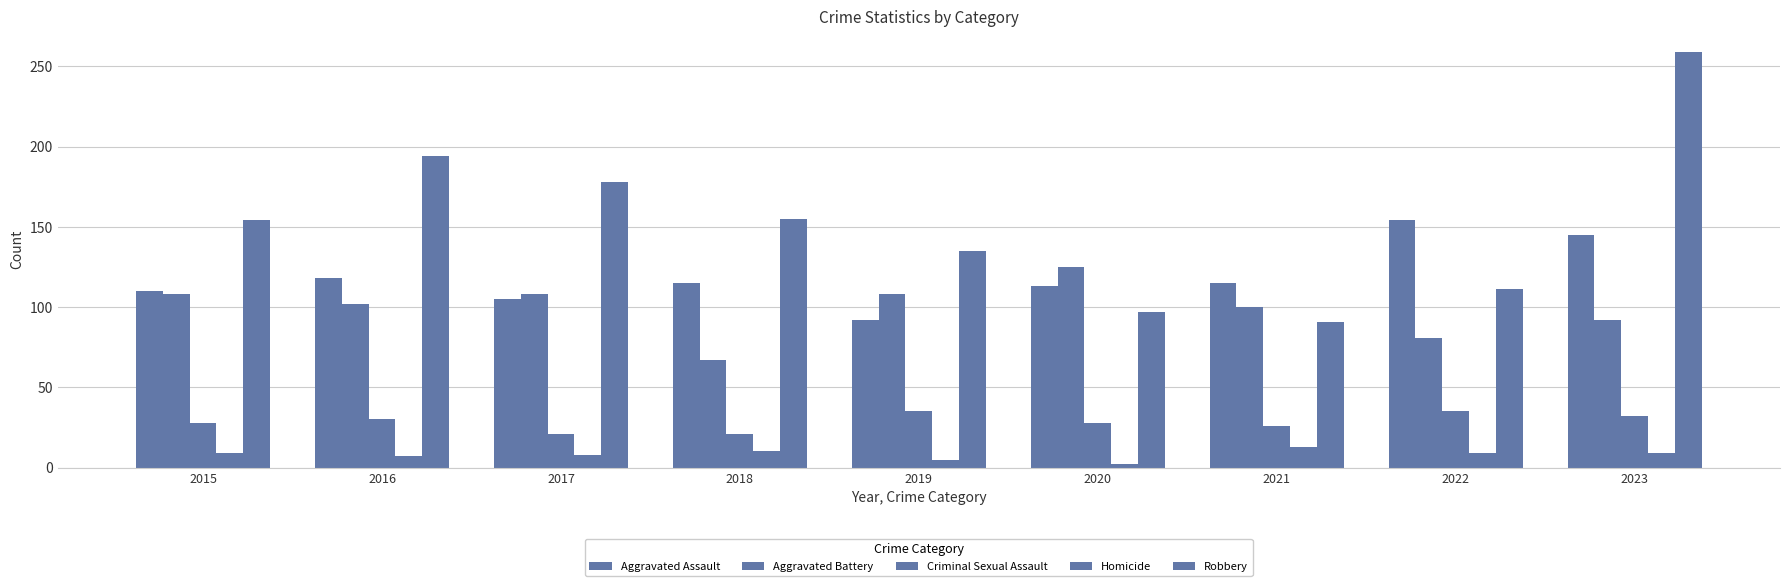

How many groups of bars are there?

9